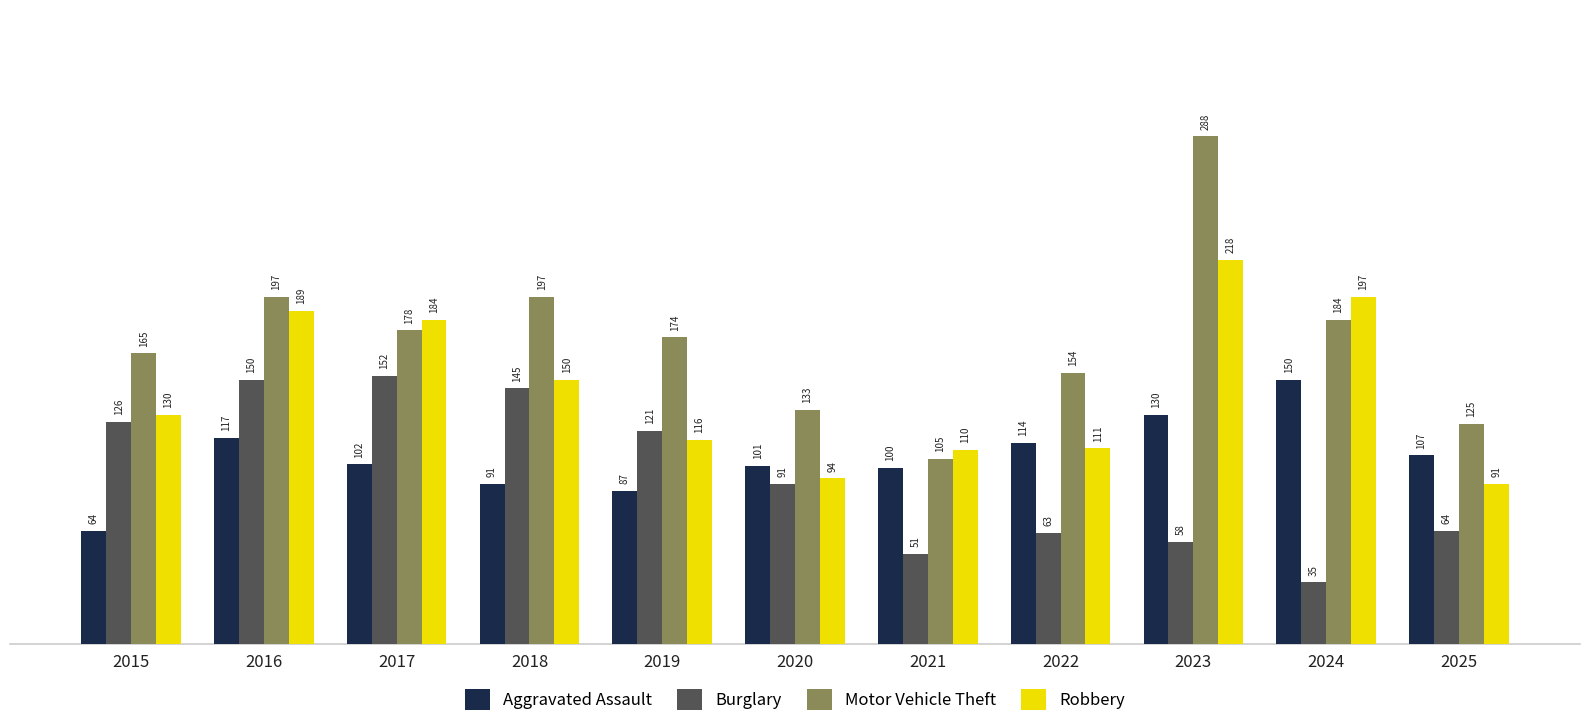

What is the difference between the maximum and minimum values in the Motor Vehicle Theft series?

183